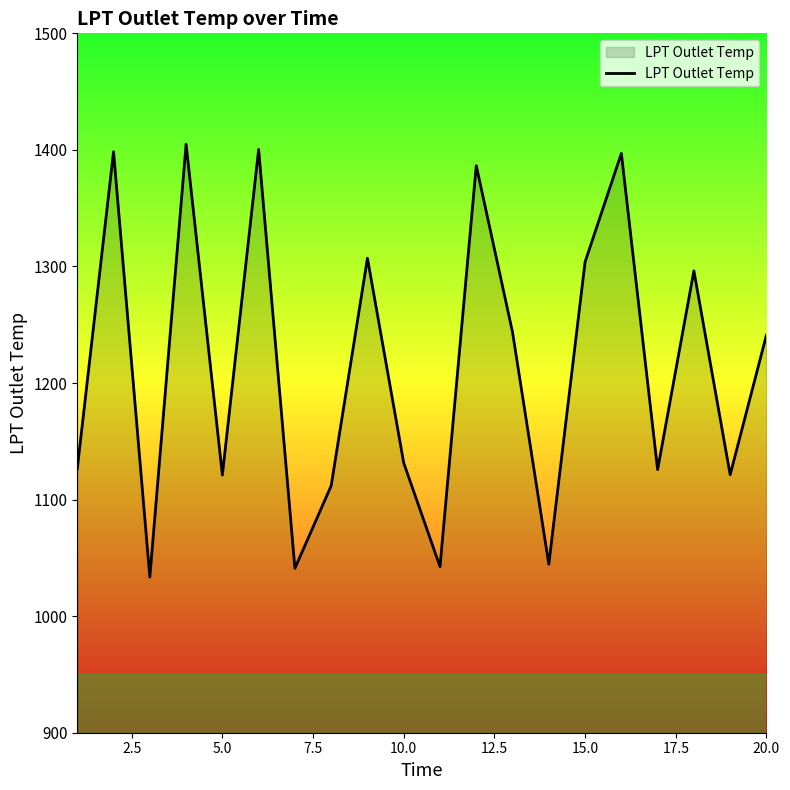

Does the chart display data point markers on the line(s)?

No